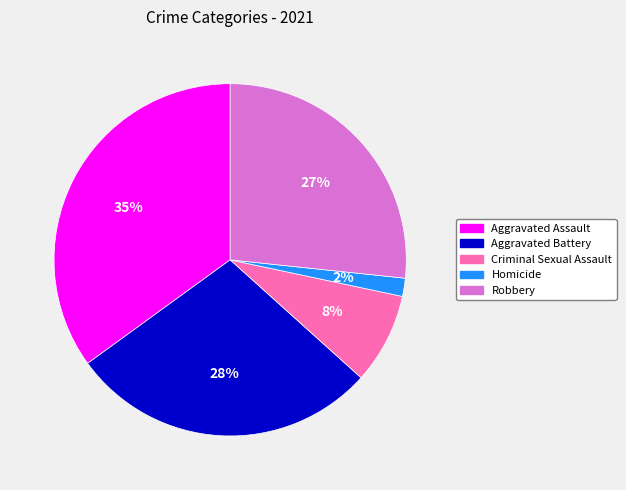

What is the largest slice in the pie chart?

Aggravated Assault